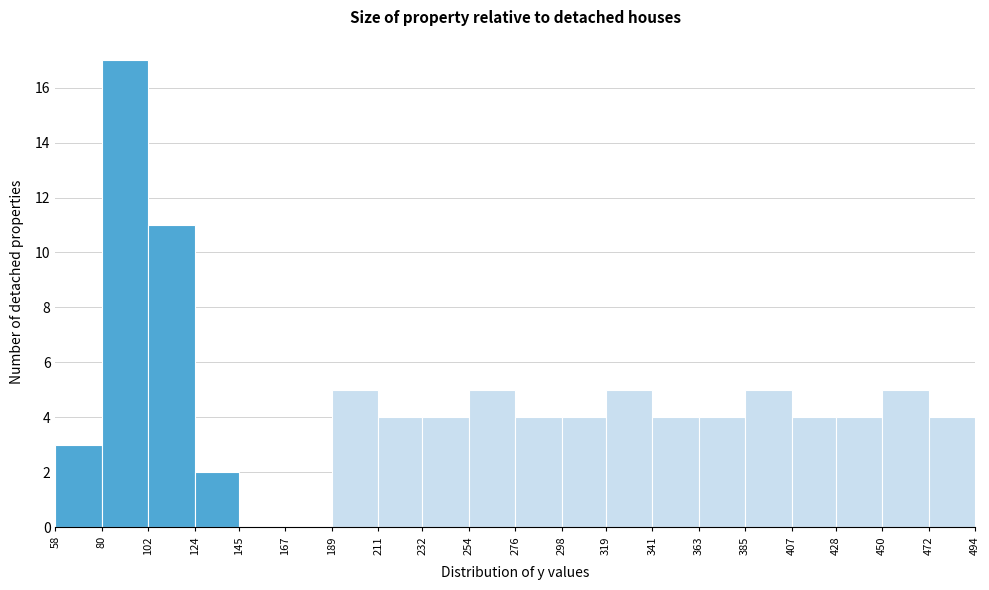

Reading left to right, transcribe this chart: for each bar, give the range it covers on the x-axis and its height. The values are not printed on the chart, so give them approximately, as read against the axis.

58 to 80: 3
80 to 102: 17
102 to 124: 11
124 to 145: 2
145 to 167: 0
167 to 189: 0
189 to 211: 5
211 to 232: 4
232 to 254: 4
254 to 276: 5
276 to 298: 4
298 to 319: 4
319 to 341: 5
341 to 363: 4
363 to 385: 4
385 to 407: 5
407 to 428: 4
428 to 450: 4
450 to 472: 5
472 to 494: 4